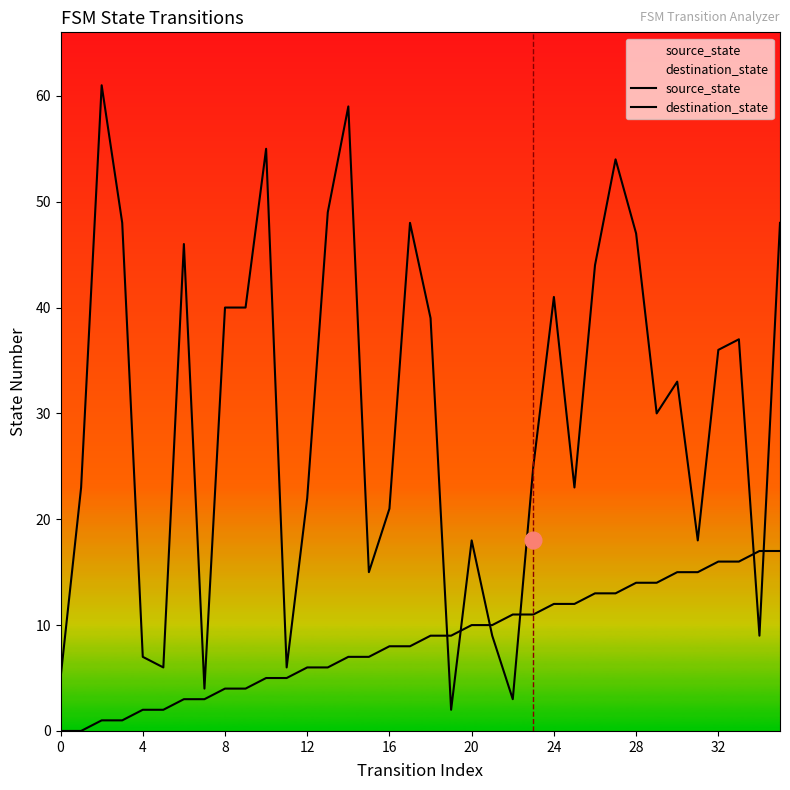

The source_state series shows 2 at 12. True or false?

False